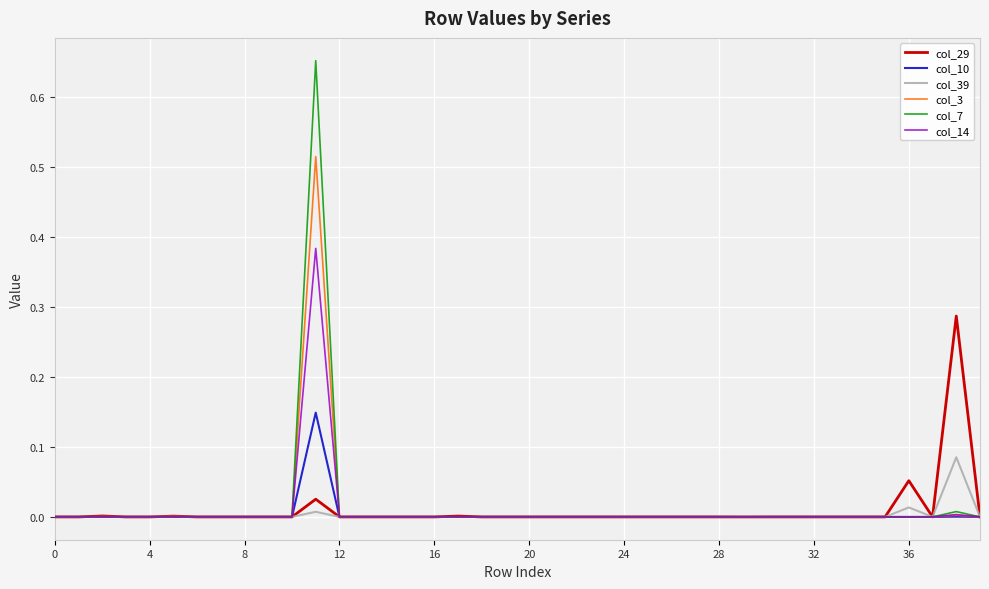

Which series has the widest spread of values?

col_7